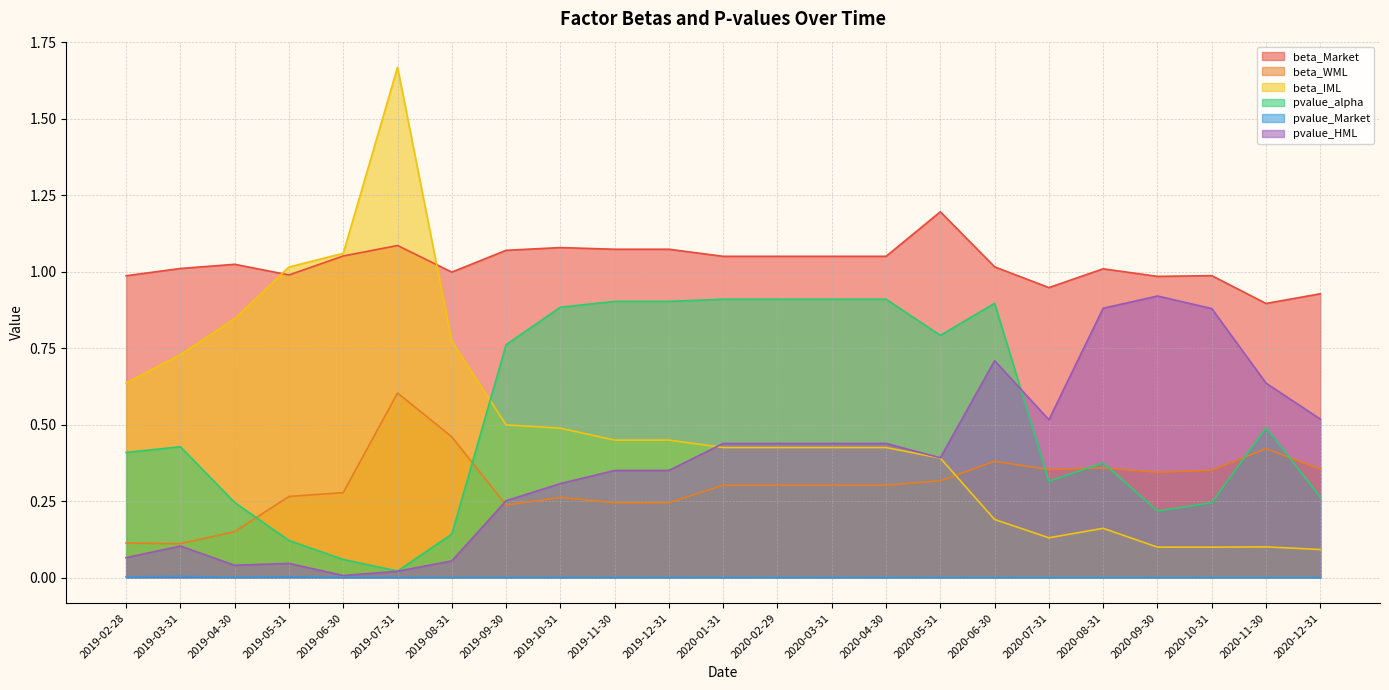

What is the total value across all series at 2019-07-31?

3.4